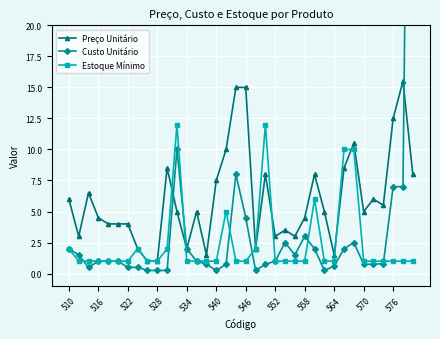

True or false: Preço Unitário has more than 0 interior local peaks.

True